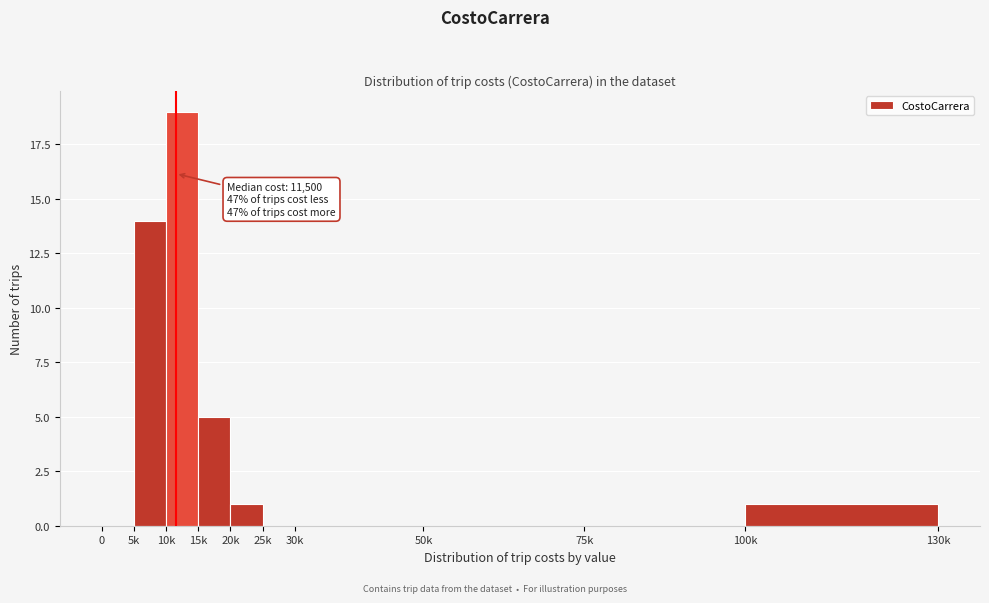

Reading left to right, list all the values displayed in this chart.

0=0	5k=14	10k=19	15k=5	20k=1	25k=0	30k=0	50k=0	75k=0	100k=1